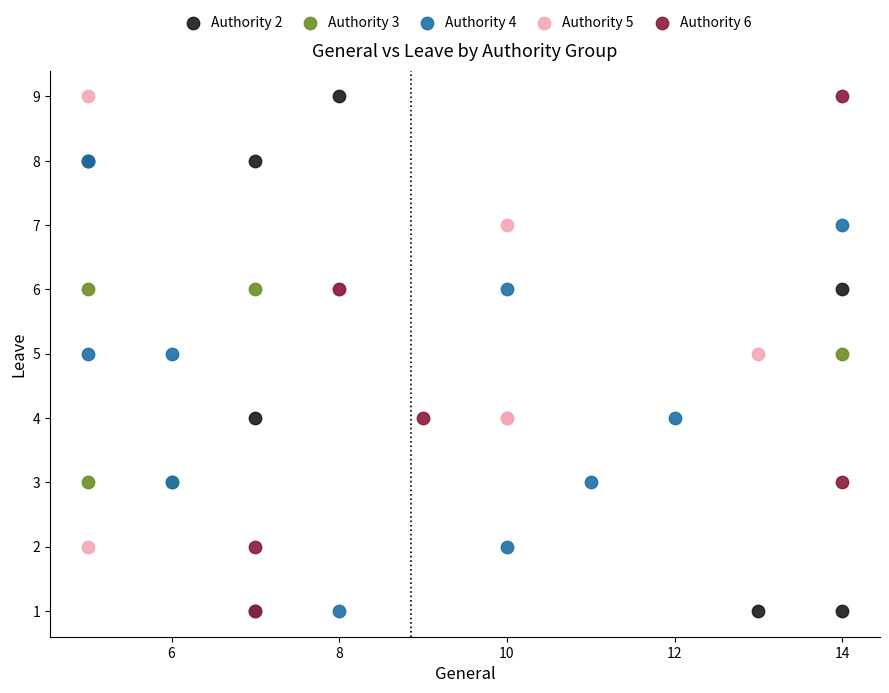

What are all the series names shown in the legend?

Authority 2, Authority 3, Authority 4, Authority 5, Authority 6